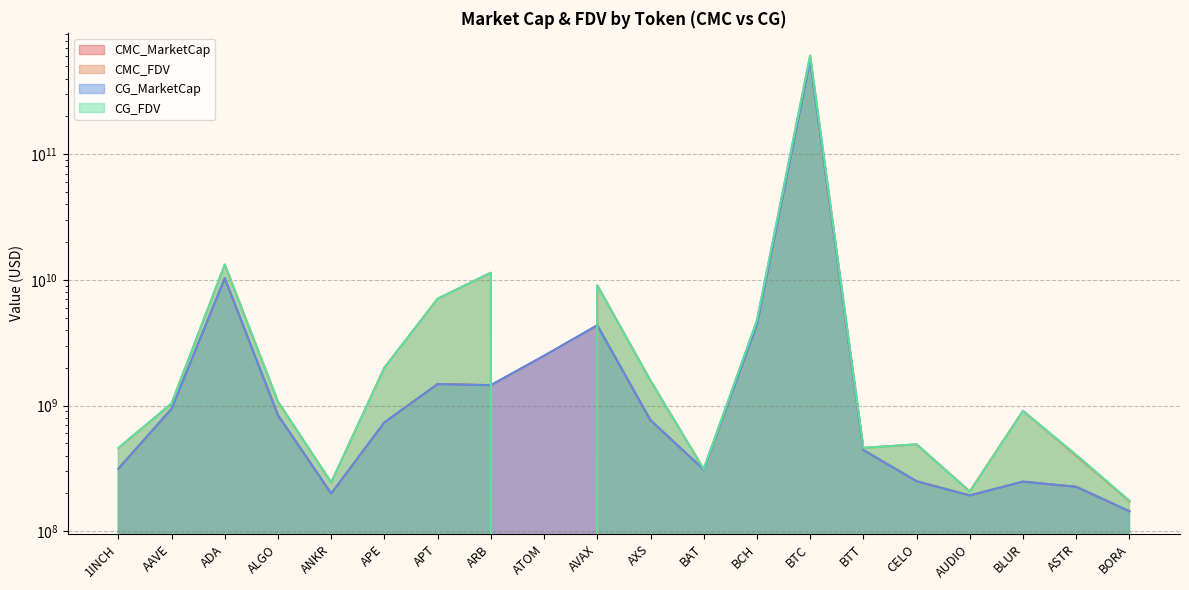

What is the approximate value of CMC_FDV at CELO?

491264629.3